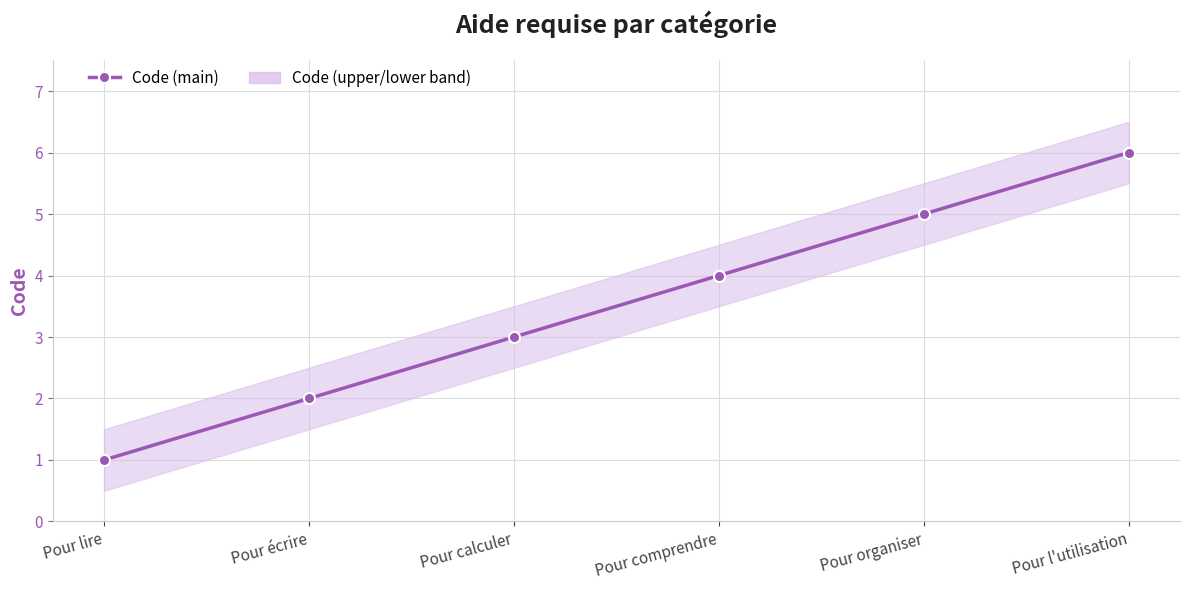

How many lines are shown in the chart?

1